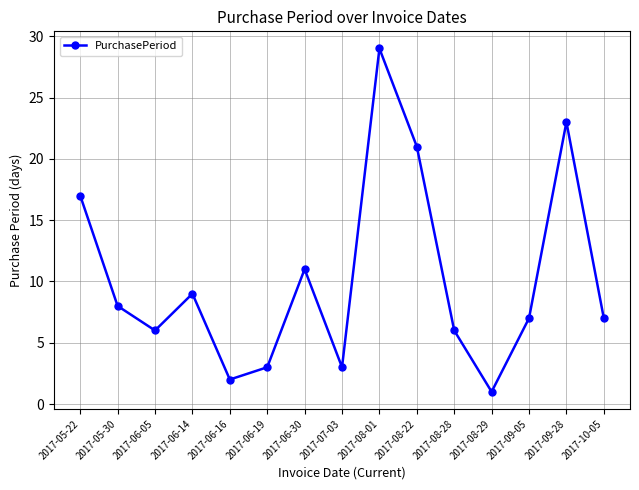

What position from the left is 2017-05-22?

1